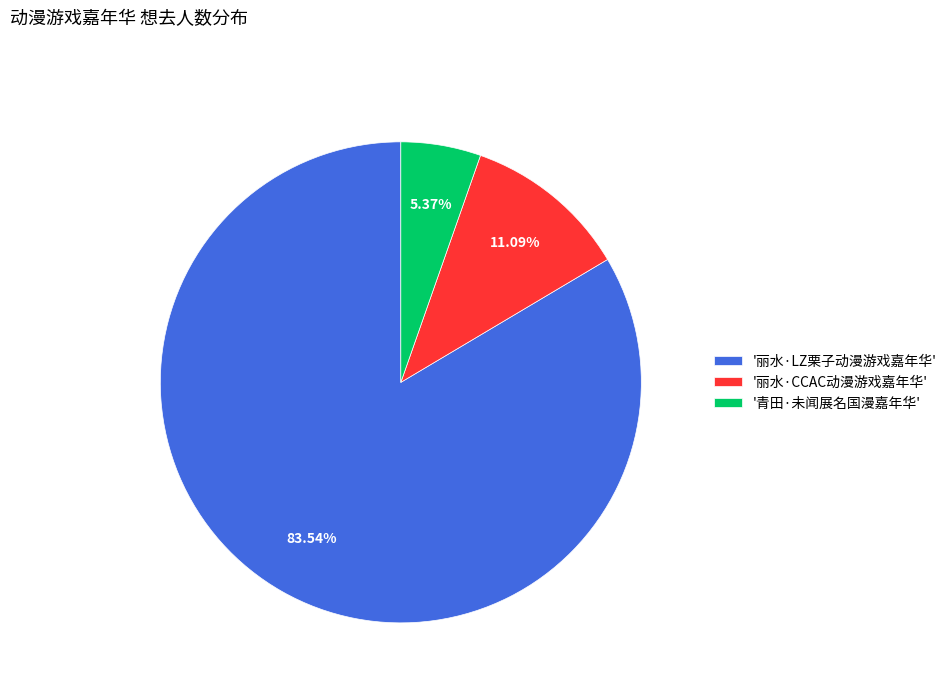

Which has a higher value, '丽水·CCAC动漫游戏嘉年华' or '青田·未闻展名国漫嘉年华'?

'丽水·CCAC动漫游戏嘉年华'